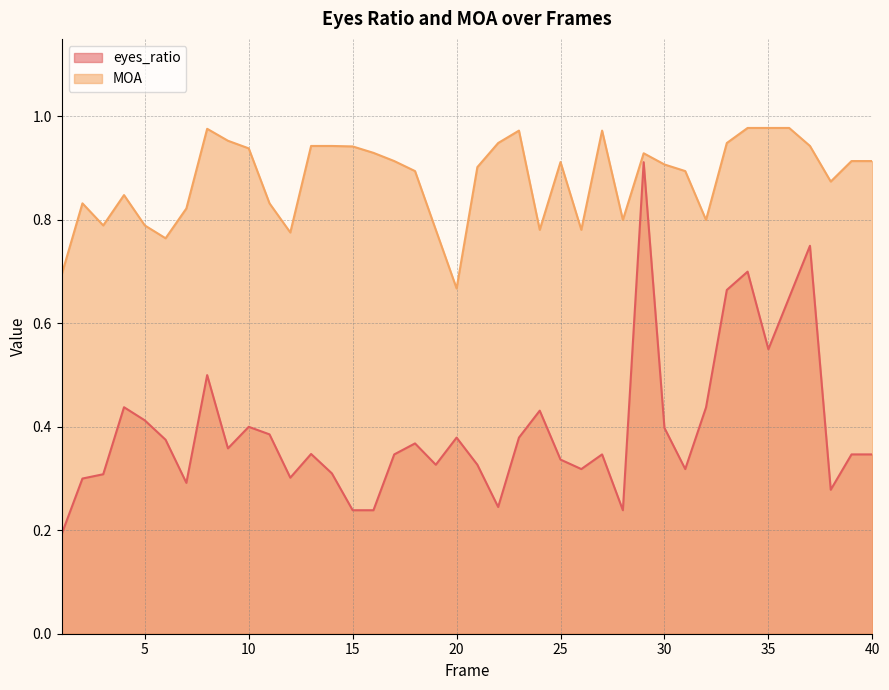

True or false: MOA and eyes_ratio cross at least once.

False